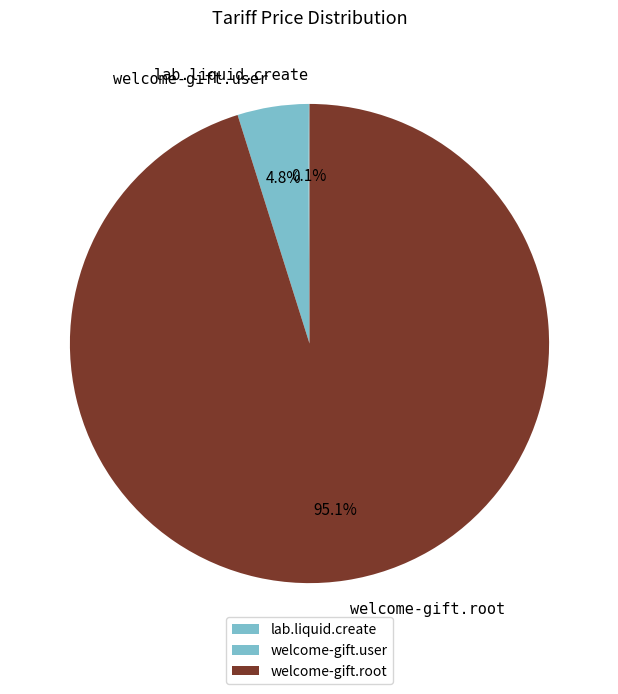

What percentage is NOT represented by welcome-gift.root?

4.9%